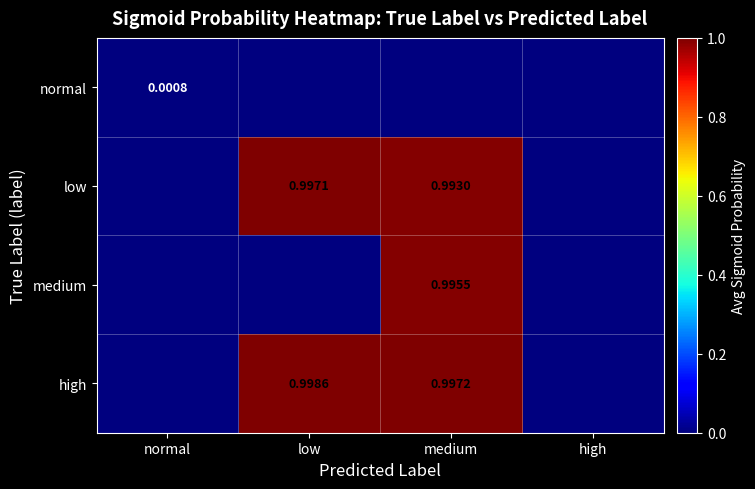

True or false: medium has a value of -0.6 at high.

False